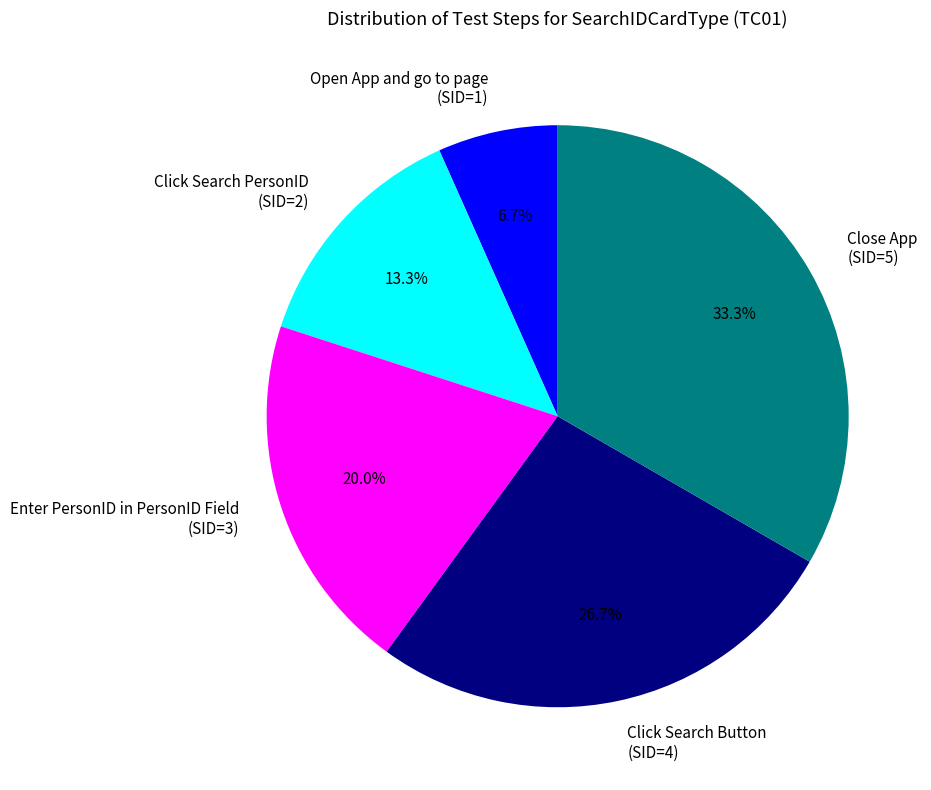

Does Click Search Button account for over 50% of the chart?

No